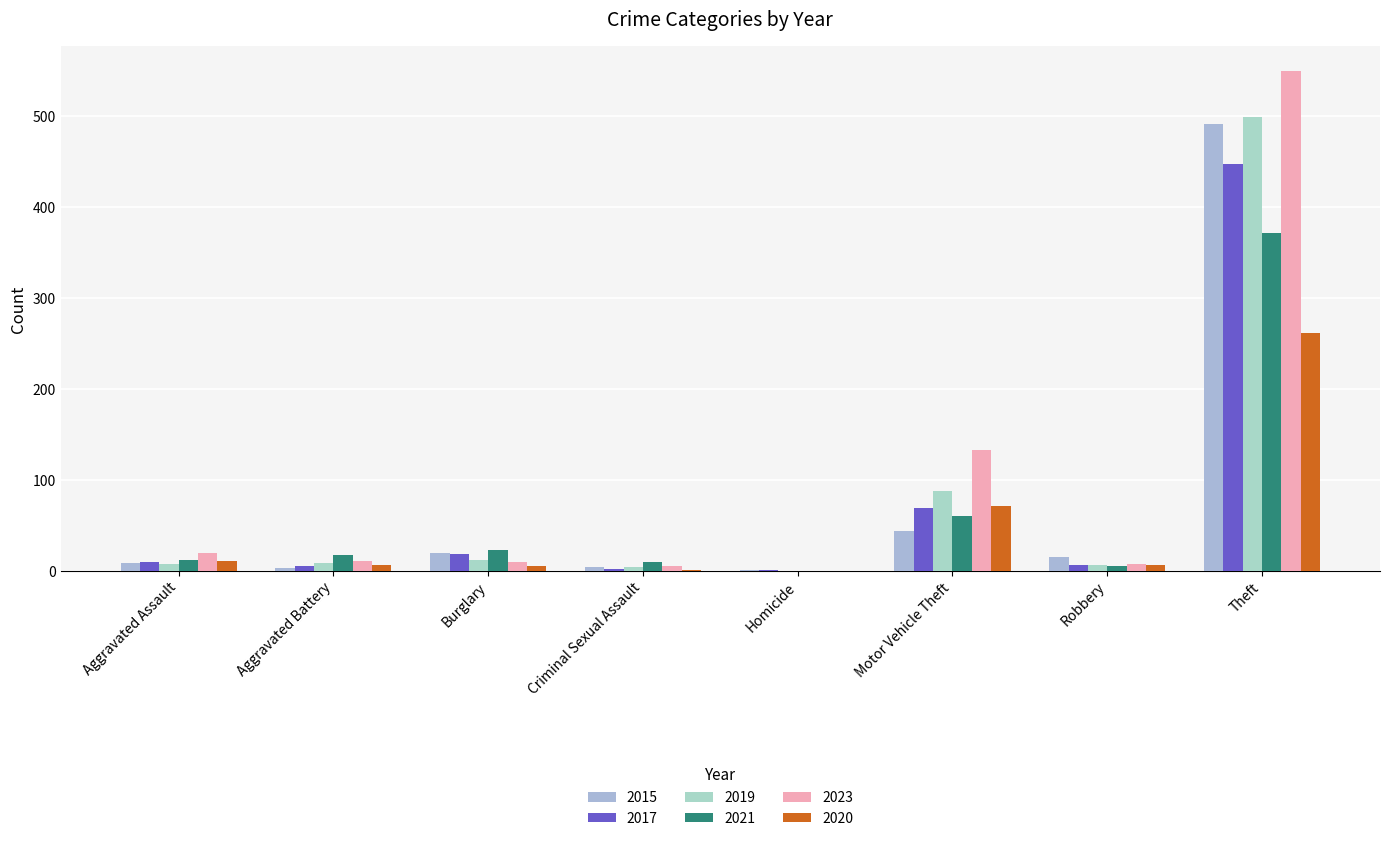

True or false: 2023 has a value of 5 at Robbery.

False